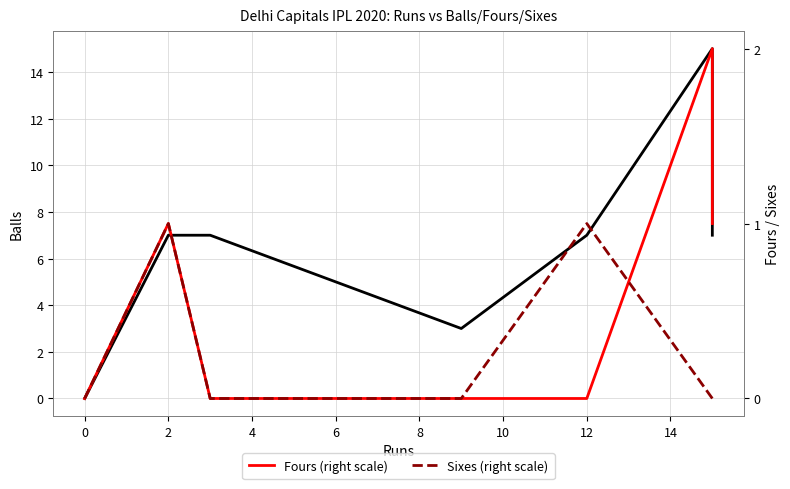

Which series changed the most between 2 and 8?

Balls (left scale)